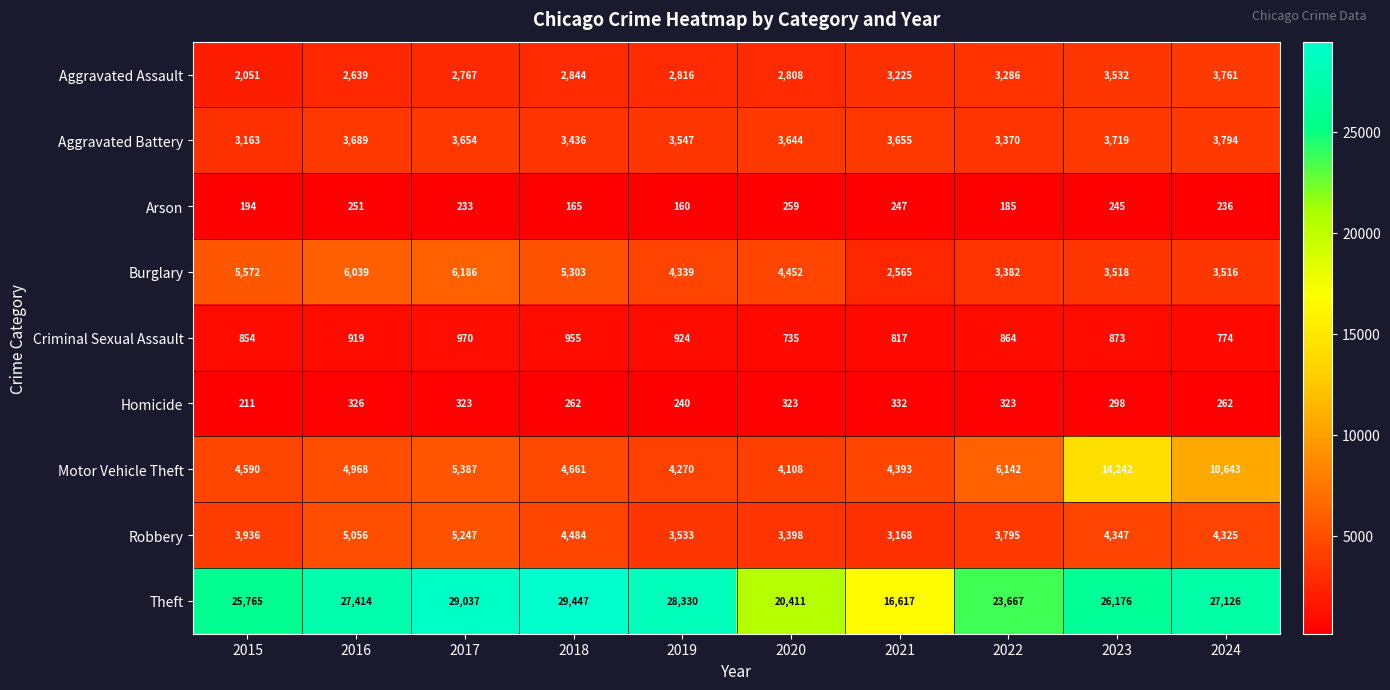

How many data points does each series have?

10